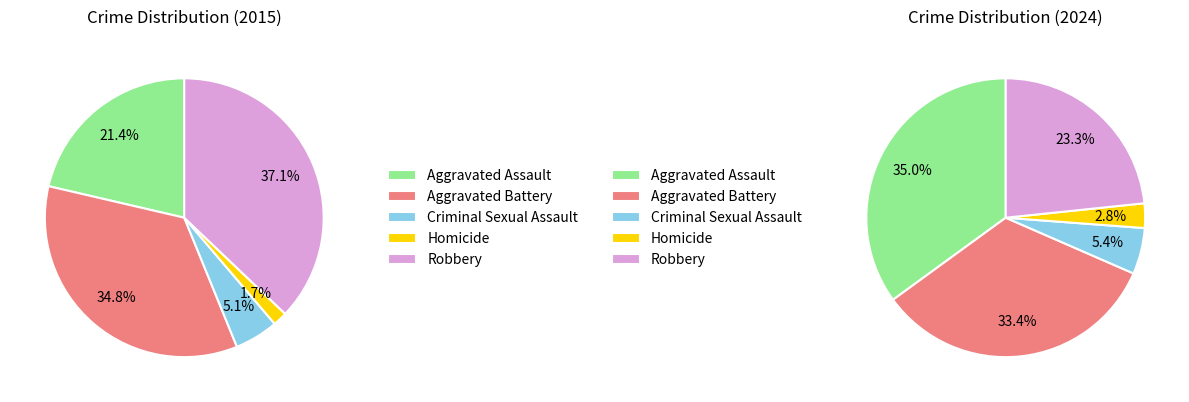

Does any single category account for the majority?

No